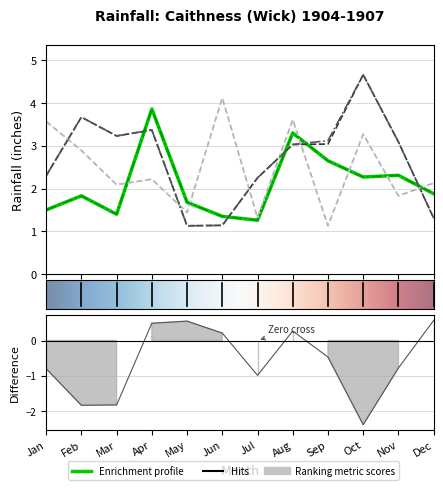

What is the difference between the highest and lowest values at Aug?

0.6